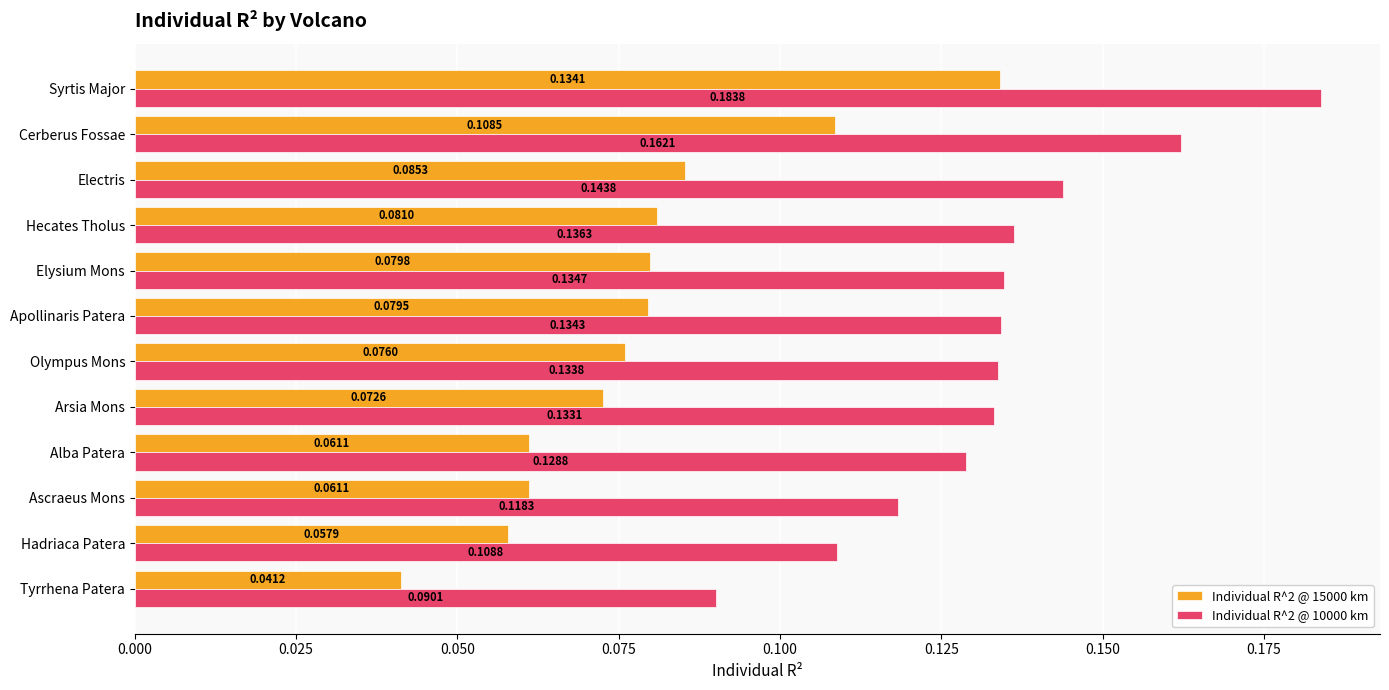

List the series in order of their peak value, lowest first.

Individual R^2 @ 15000 km, Individual R^2 @ 10000 km